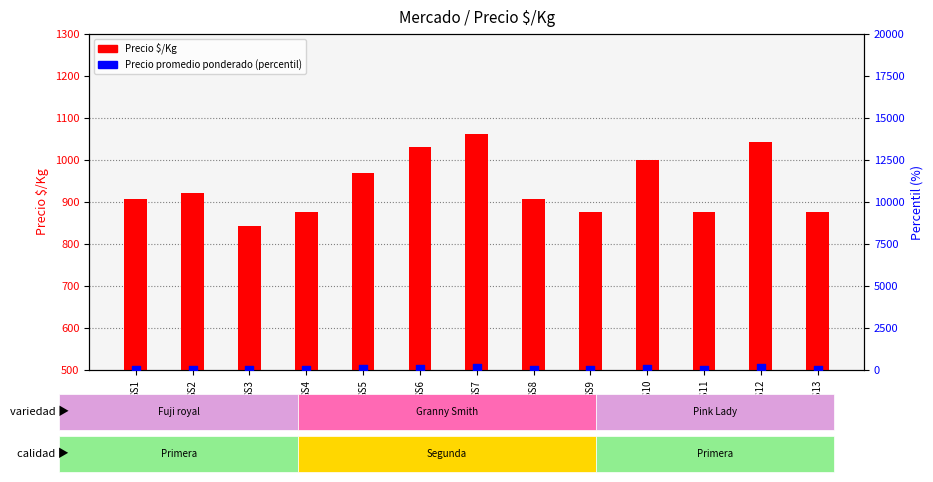

At how many categories does at least one series exceed 711?

13